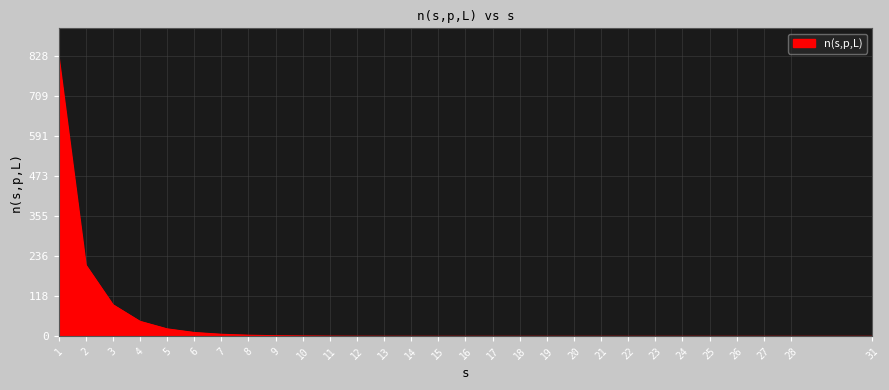

Where is the data nearest to the value 413?

2